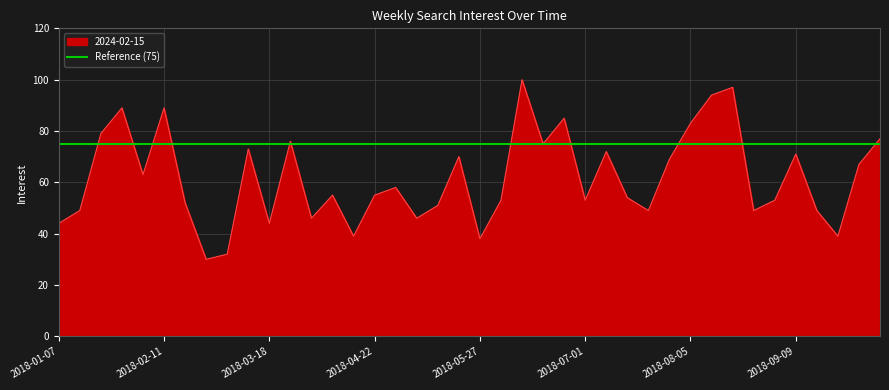

How many interior local peaks (higher than both neighbors) does the data have?

12